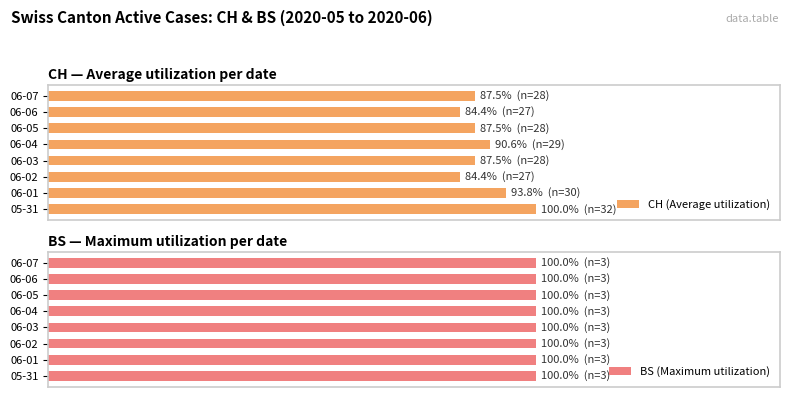

Between 06-03 and 06-04, which is larger?

06-04